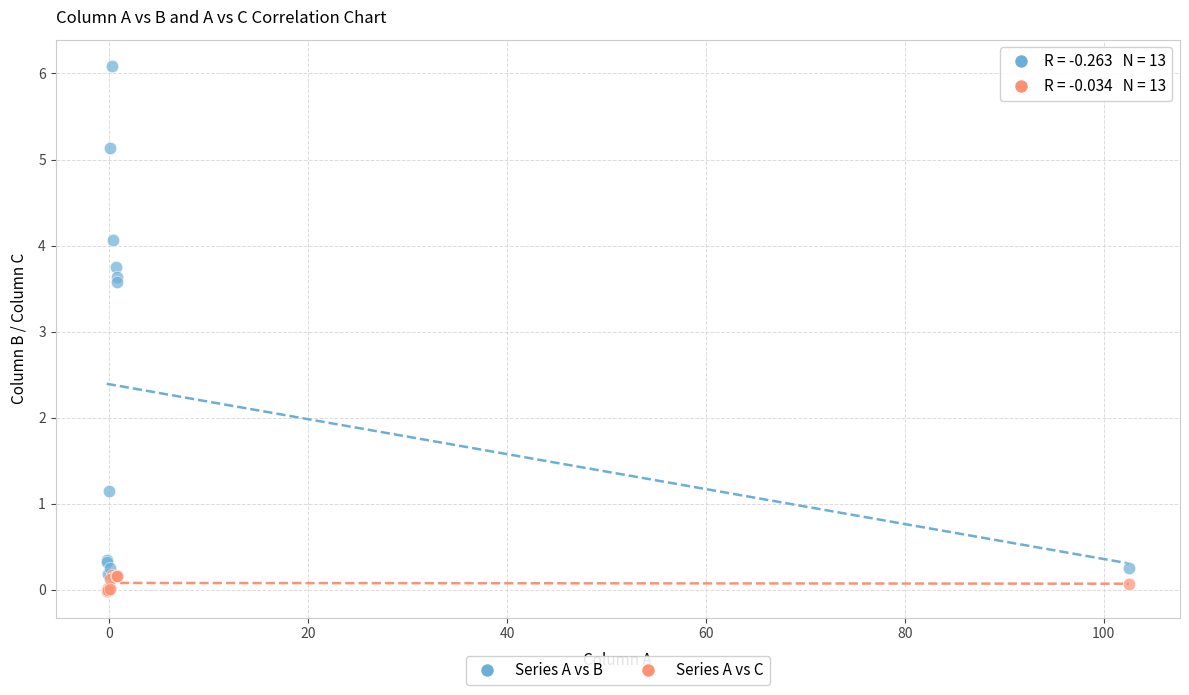

Which series has the largest Y range (max minus min)?

Series A vs B